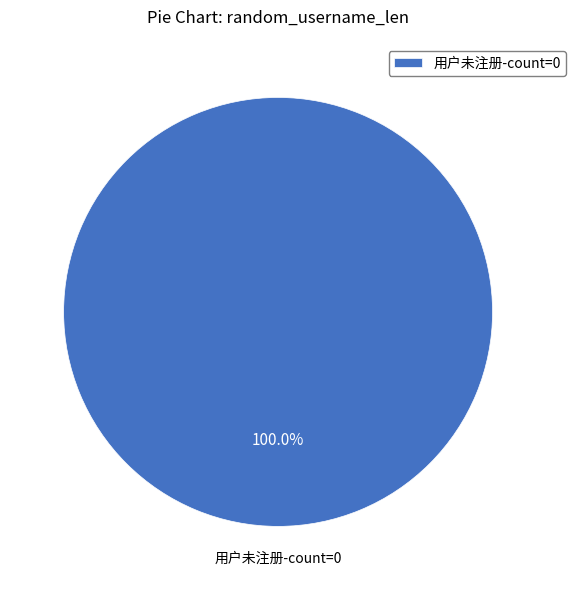

Does any single category account for the majority?

Yes